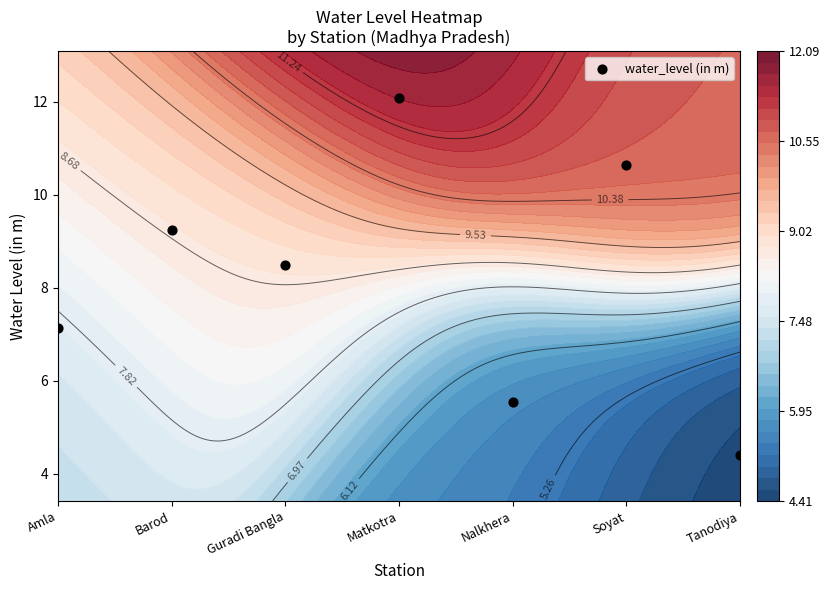

What is the difference between the second highest and minimum values?

6.2